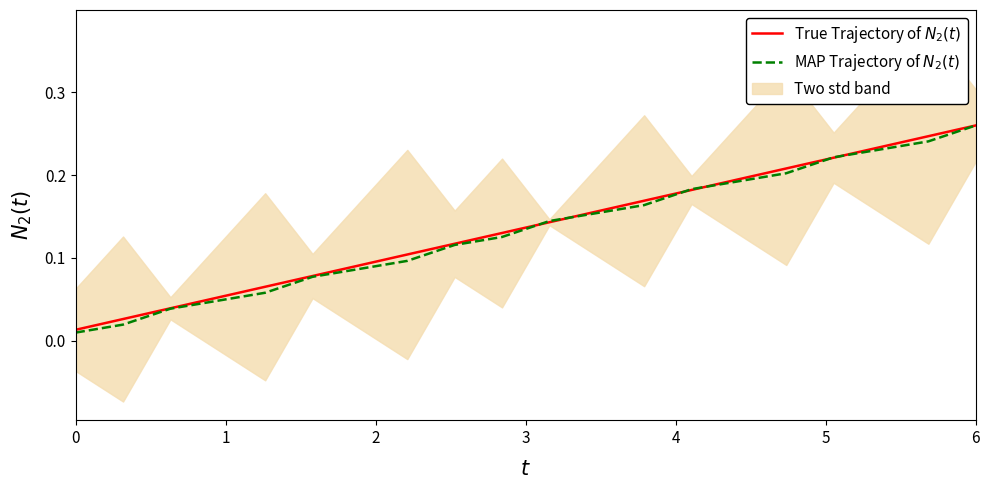

What is the value of the MAP Trajectory of $N_2(t)$ point at the 18th from the left?

0.2